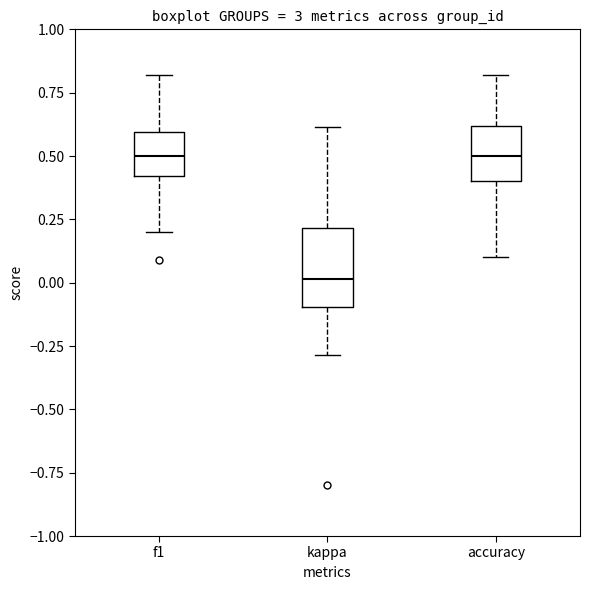

Which box's median line is the lowest?

kappa